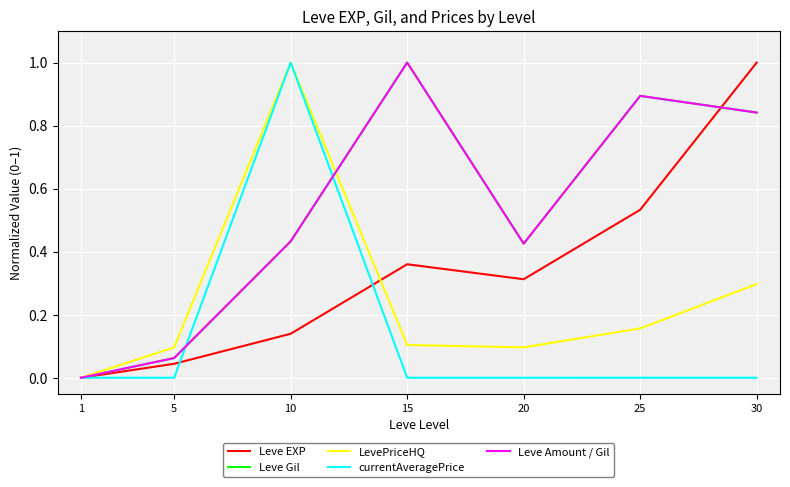

At which category is the sum across all series the highest?

10